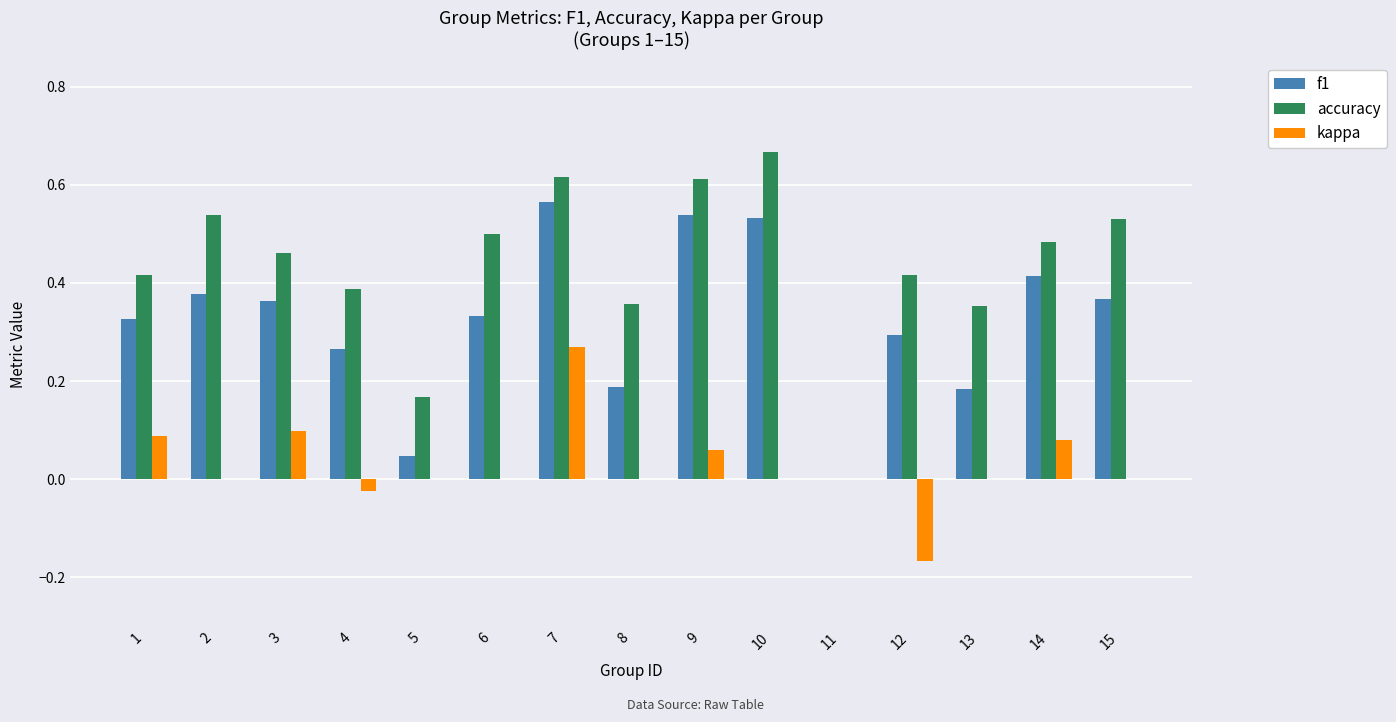

At which category is the sum across all series the highest?

7